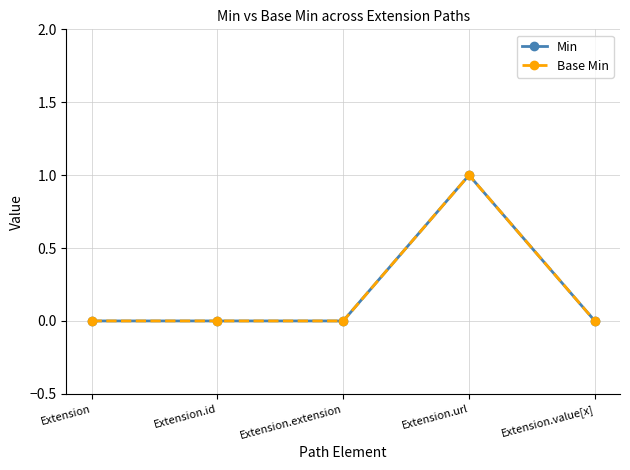

At Extension, list the series in order from smallest to largest.

Min, Base Min